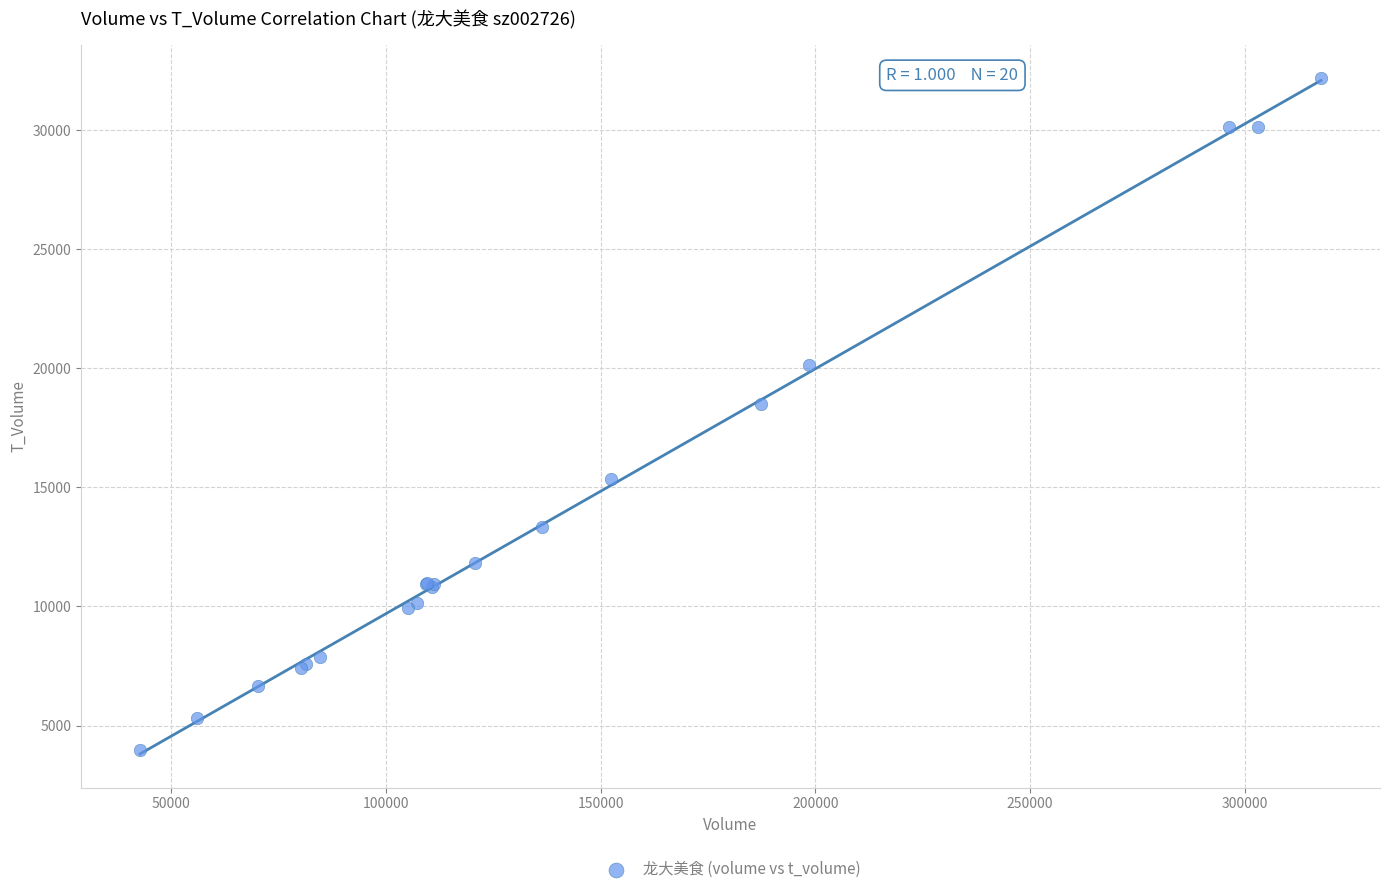

What Y value in the scatter plot is closest to 18086?

18499